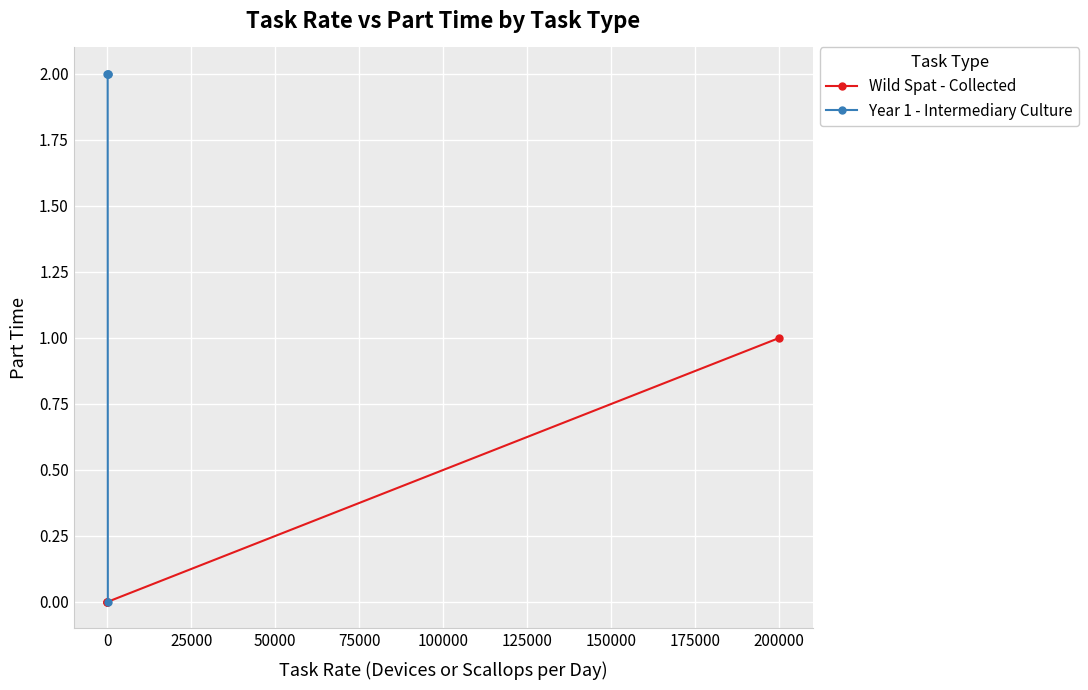

True or false: Year 1 - Intermediary Culture has a value of 3 at 25000.

False